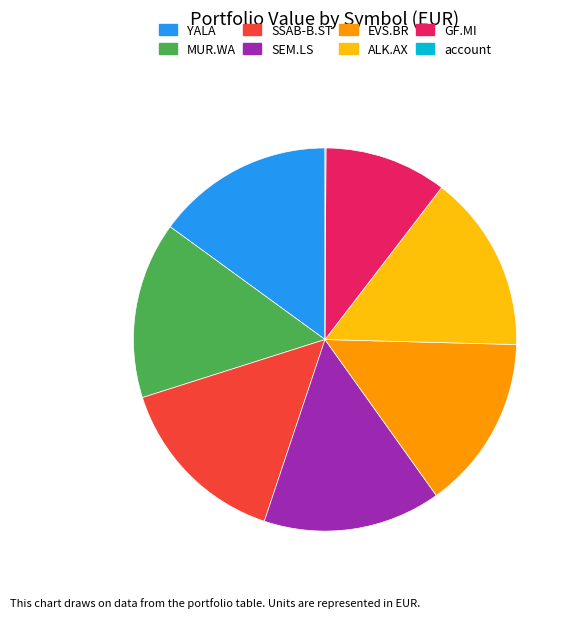

What is the ratio of the value at MUR.WA to the value at ALK.AX?

1.0